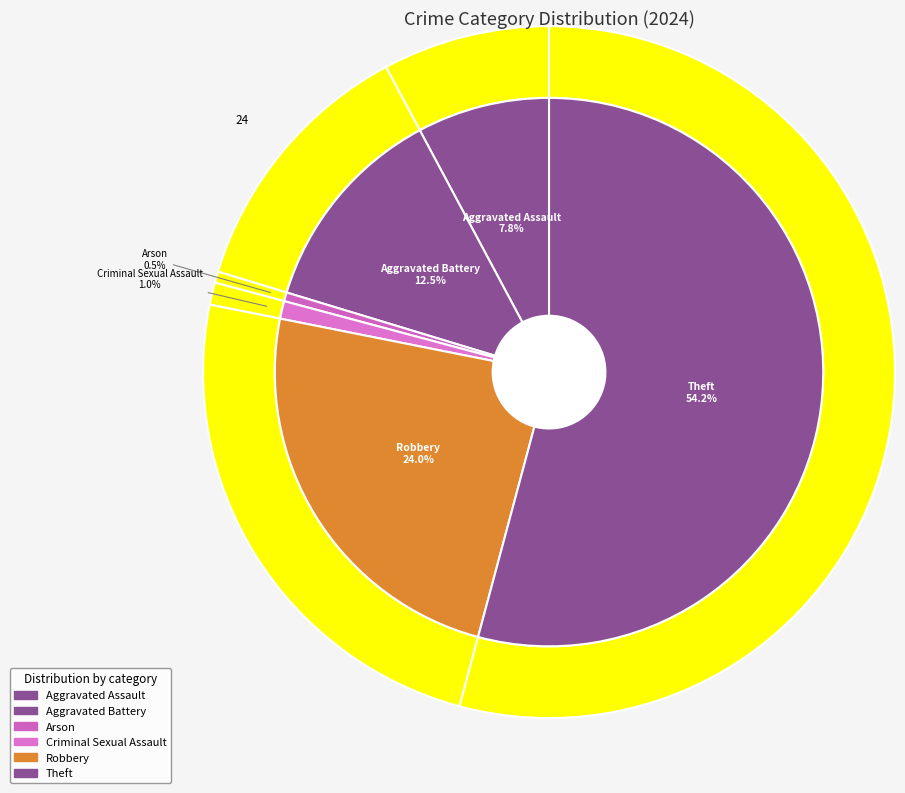

What percentage is the 2 slice, to the nearest percent?

1%